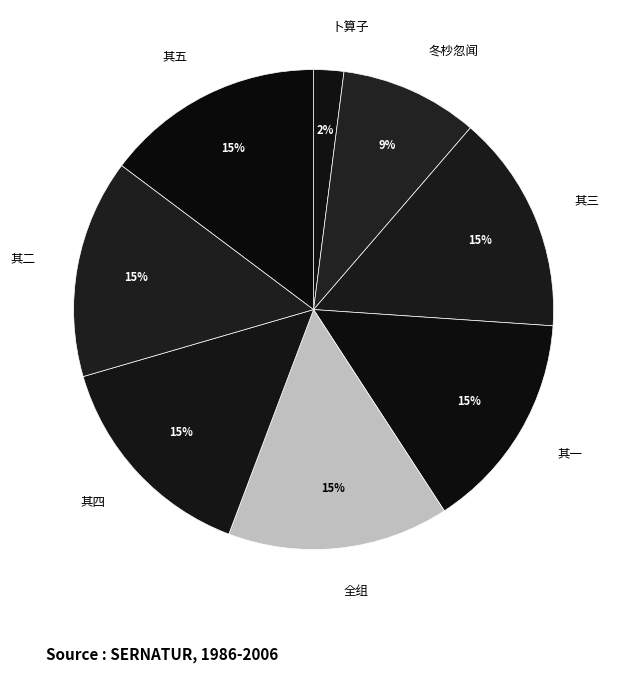

How many segments does this pie chart have?

8